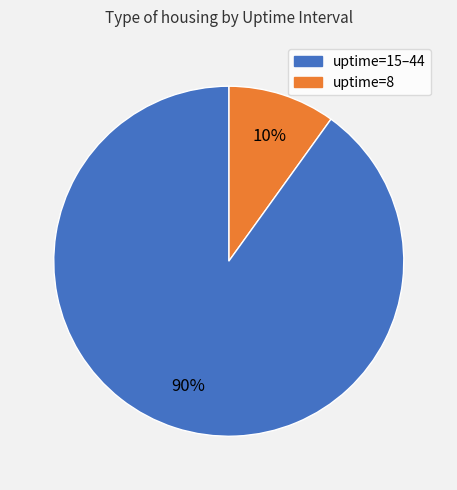

To the nearest percent, what is the difference between the largest and smallest slice percentages?

80%